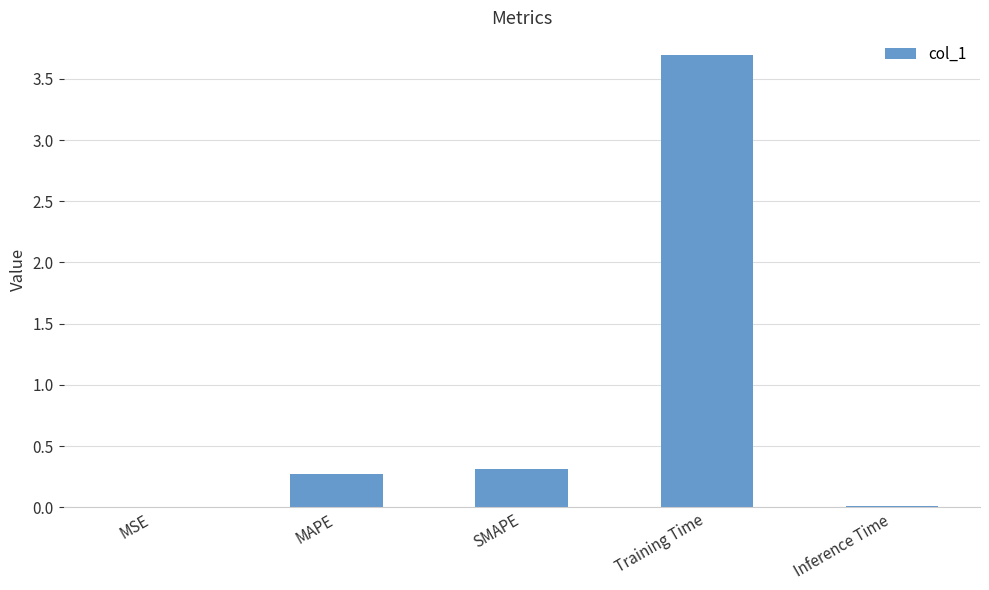

What is the change in value from MSE to SMAPE?

+0.3